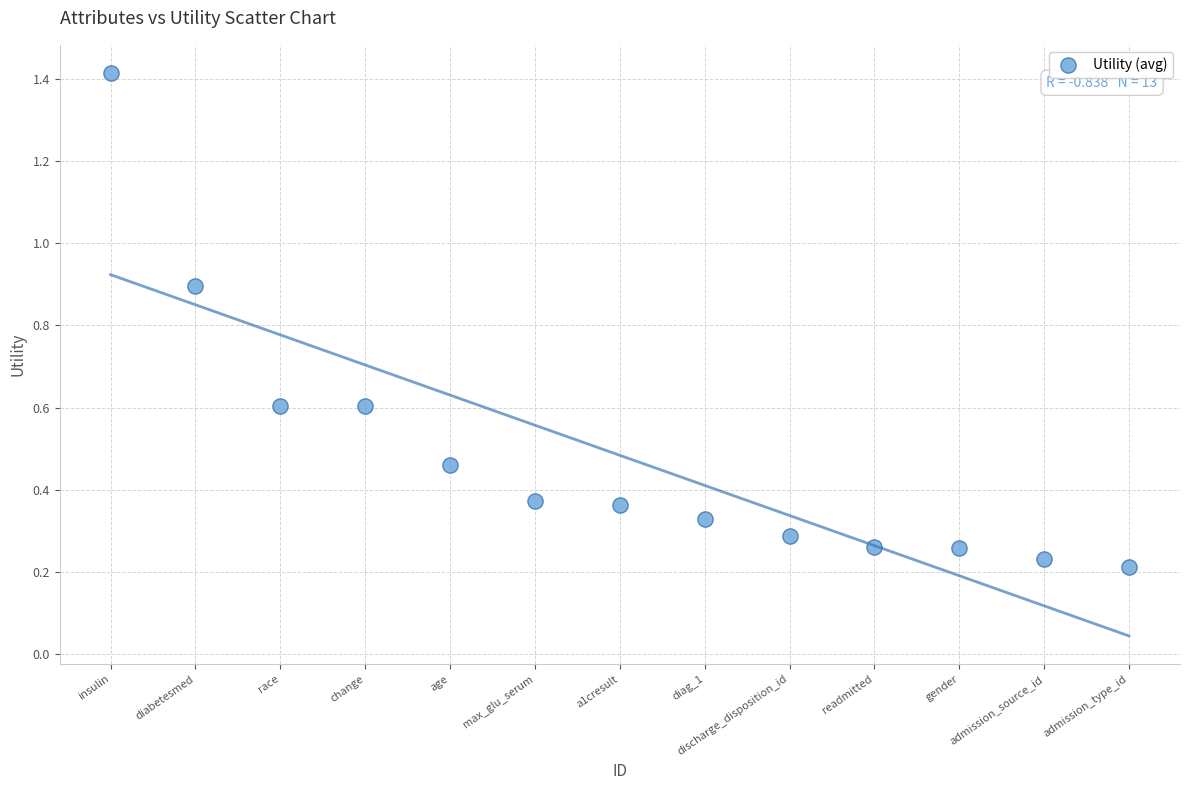

What is the range of Y values (max minus min)?

1.2